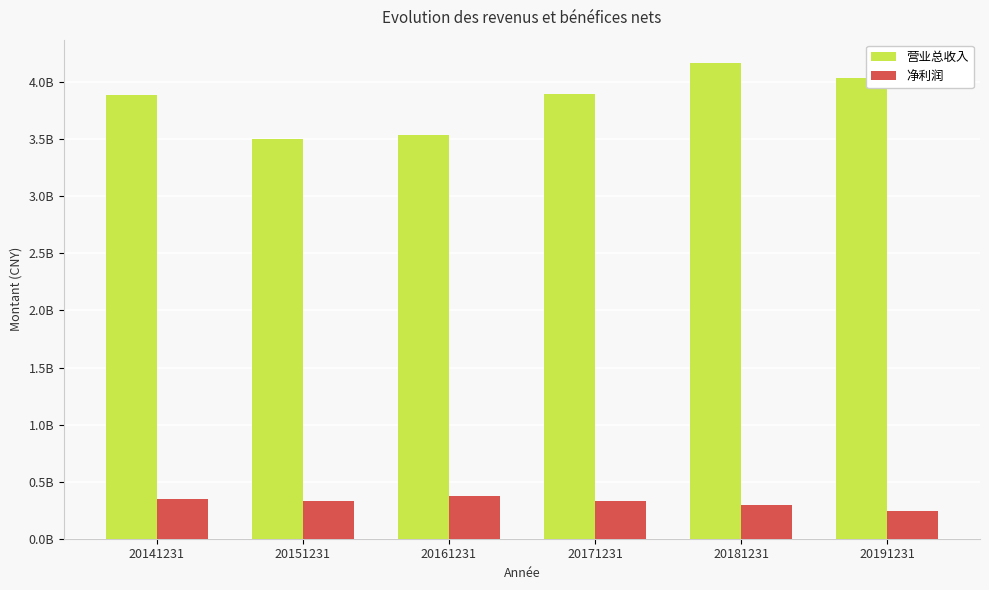

Reading left to right, extract all data points from this chart.

营业总收入: 20141231=3885115627.5	20151231=3502345753.8	20161231=3540901425.0	20171231=3895267296.5	20181231=4164541446.1	20191231=4034511560.5
净利润: 20141231=345248901.6	20151231=330884546.5	20161231=377989105.1	20171231=333567348.1	20181231=297819010.1	20191231=245146579.3